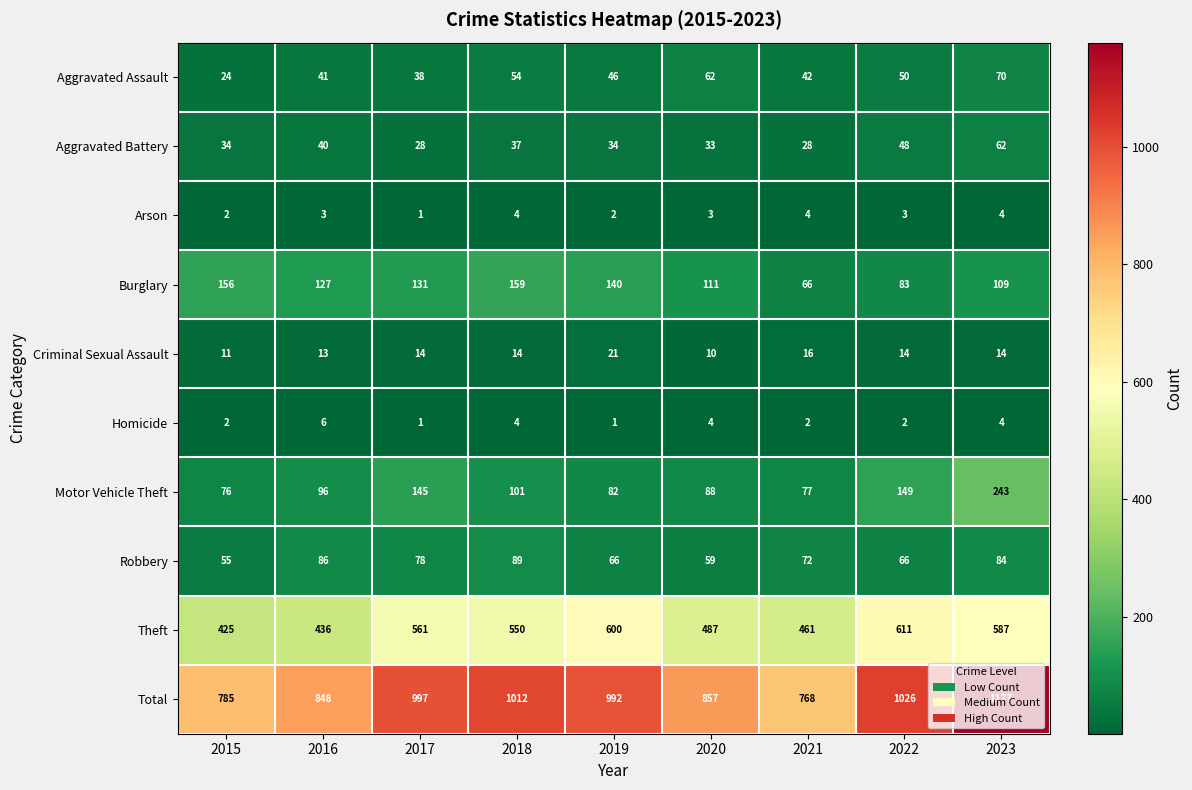

What value does the Aggravated Assault series have at 2020?

62